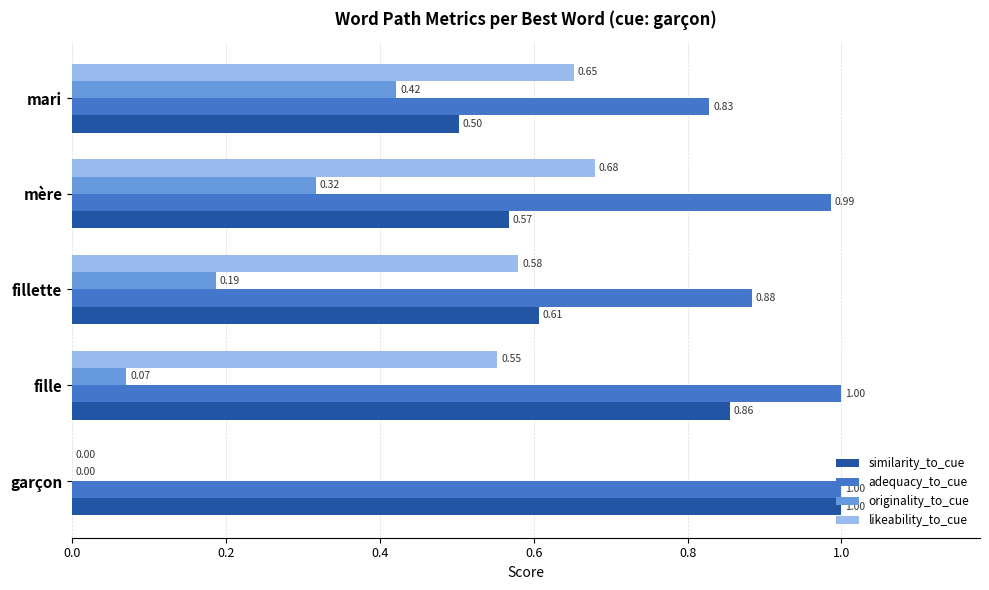

Where is likeability_to_cue nearest to the value 0?

garçon